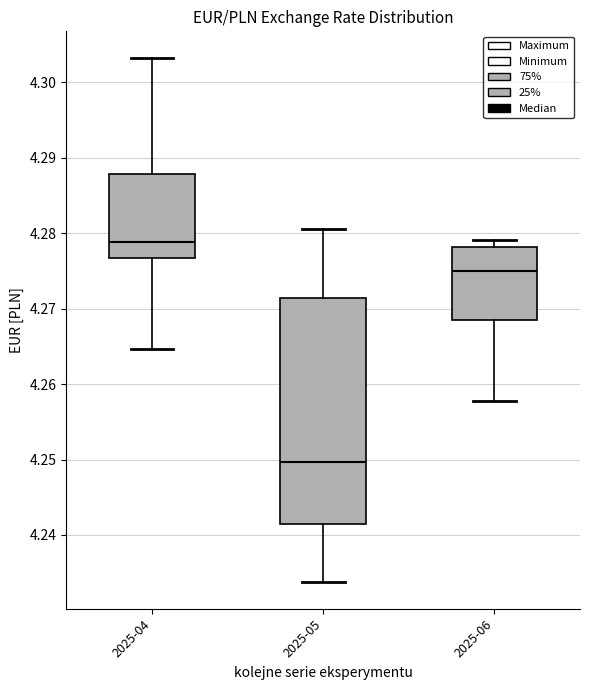

Where is the upper edge of the box for 2025-05 on the y-axis? The values are not printed on the chart, so give them approximately, as read against the axis.

4.271